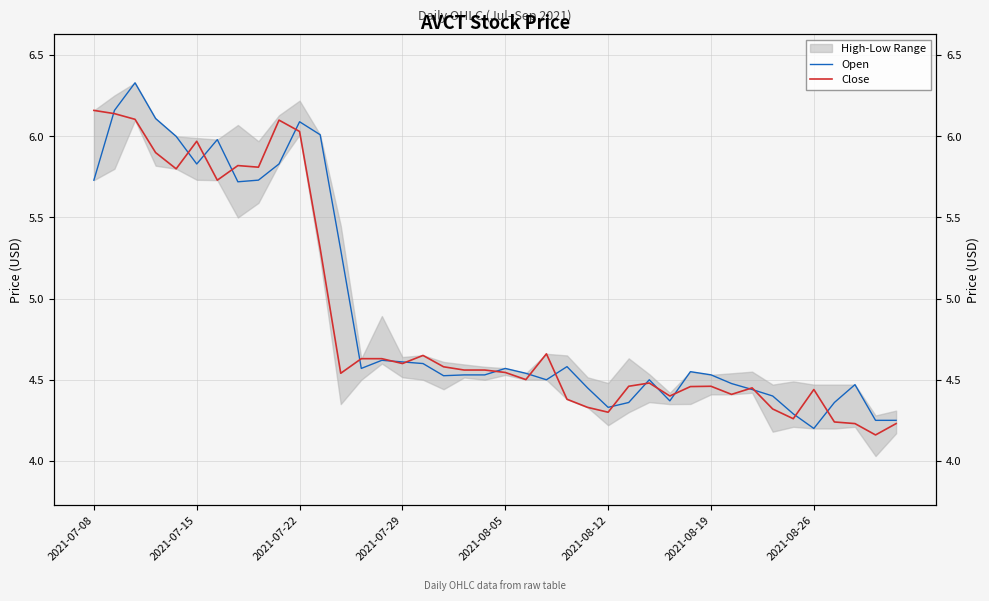

List the series in order of their overall mean, lowest first.

Close, Open